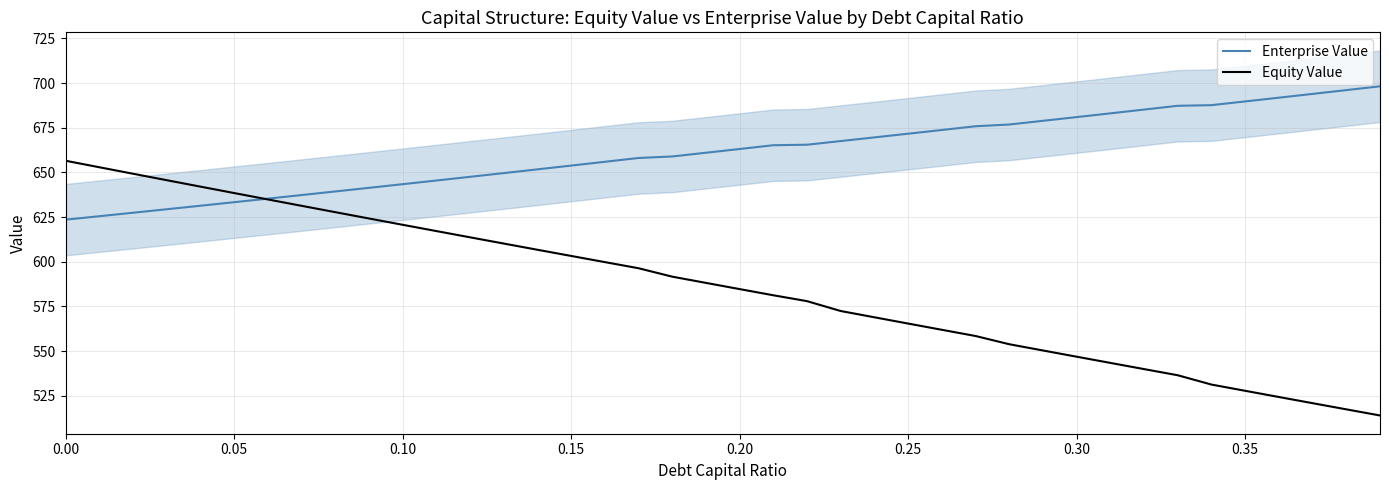

What value does the Equity Value series have at 0.35?

527.7